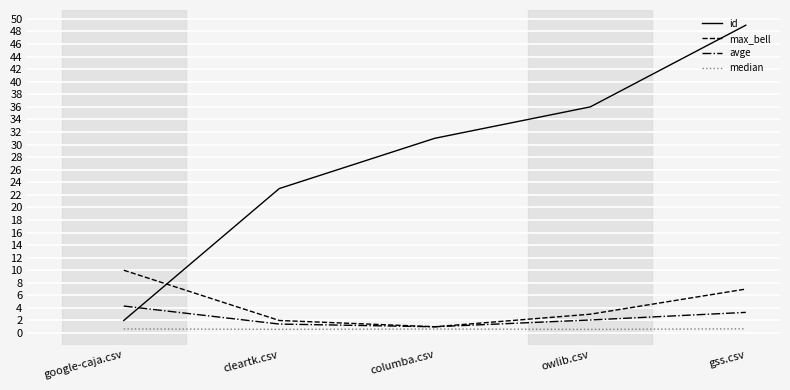

Is the value of median at google-caja.csv greater than the value of max_bell at gss.csv?

No